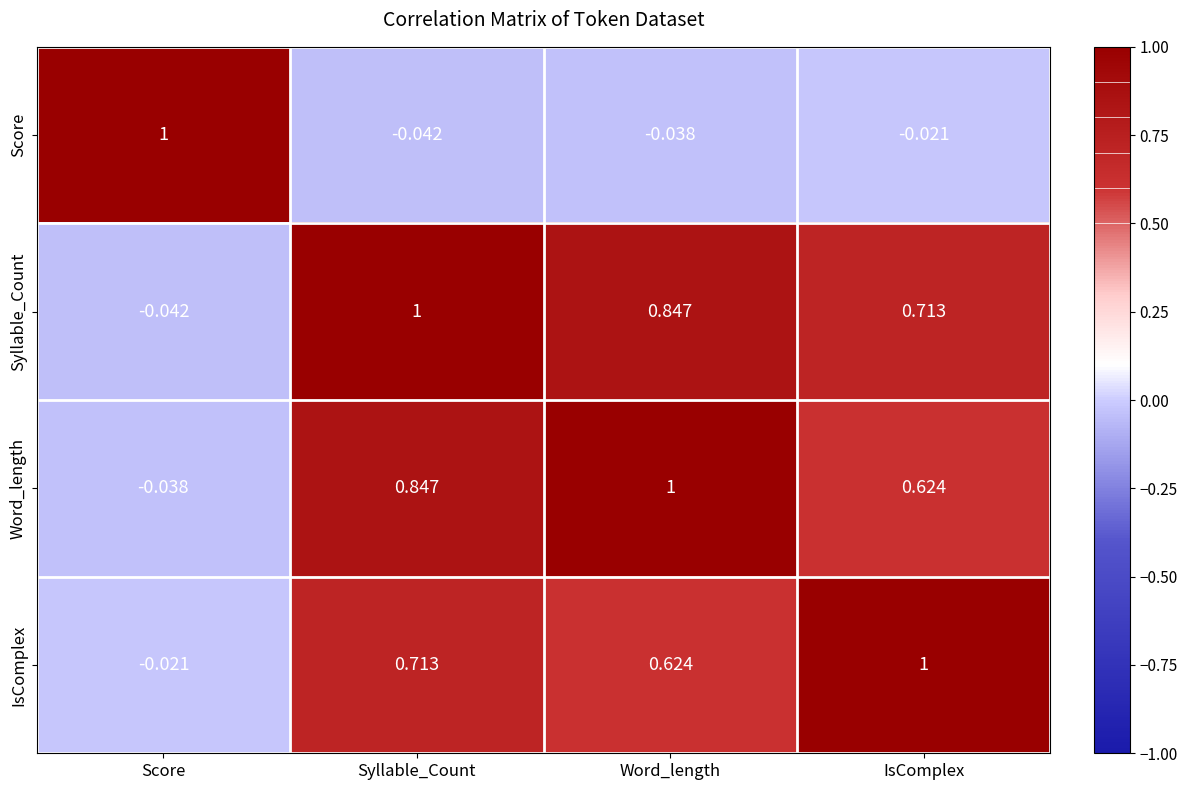

At Word_length, list the series in order from smallest to largest.

Score, IsComplex, Syllable_Count, Word_length